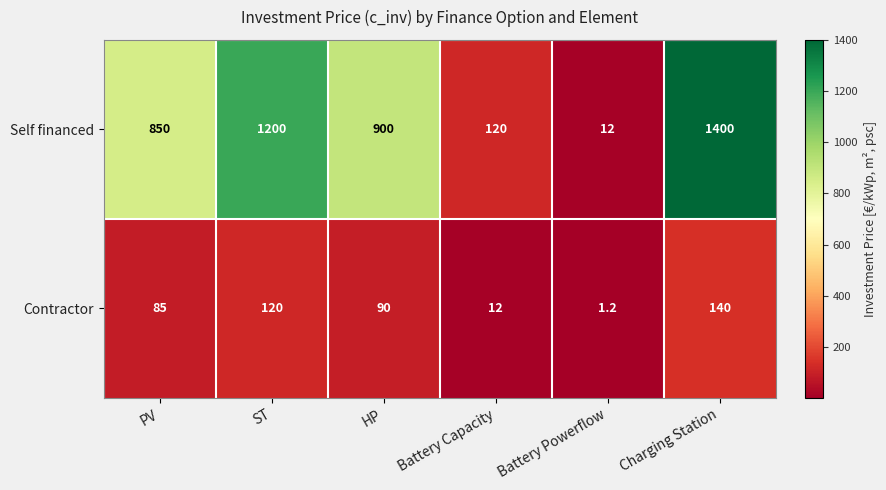

Between Battery Powerflow and Charging Station, which series saw the biggest shift?

Self financed